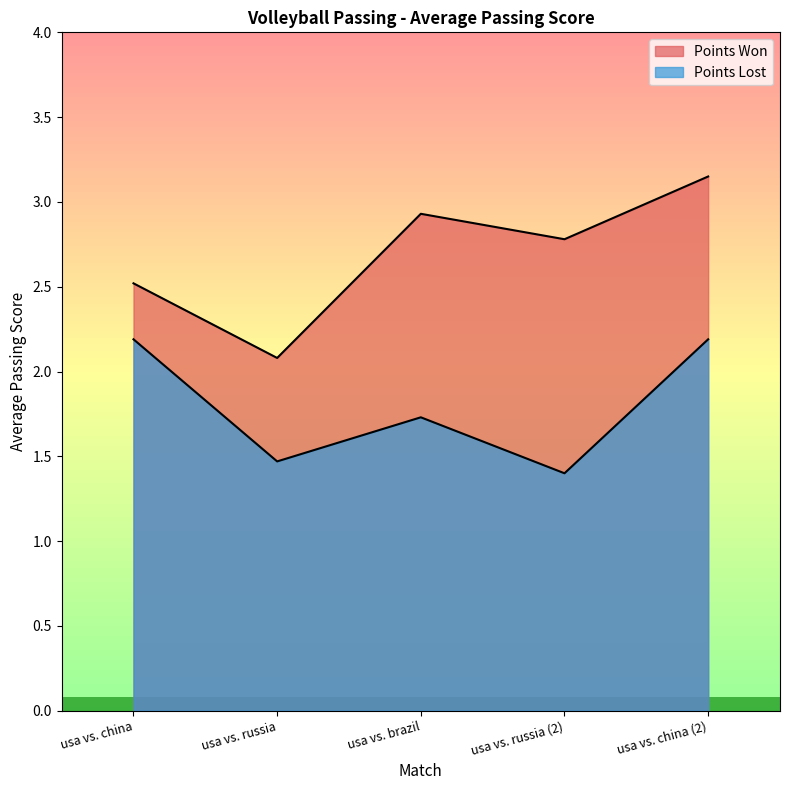

What position from the left is usa vs. brazil?

3